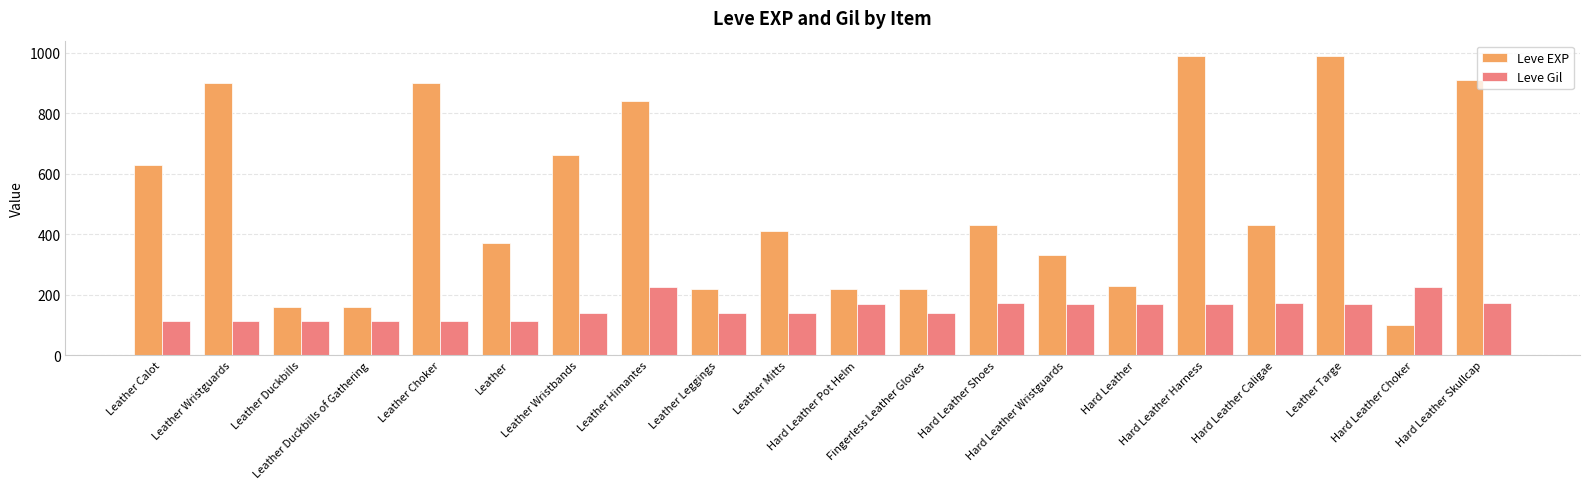

Is it true that Leve EXP equals 230 at Hard Leather?

True